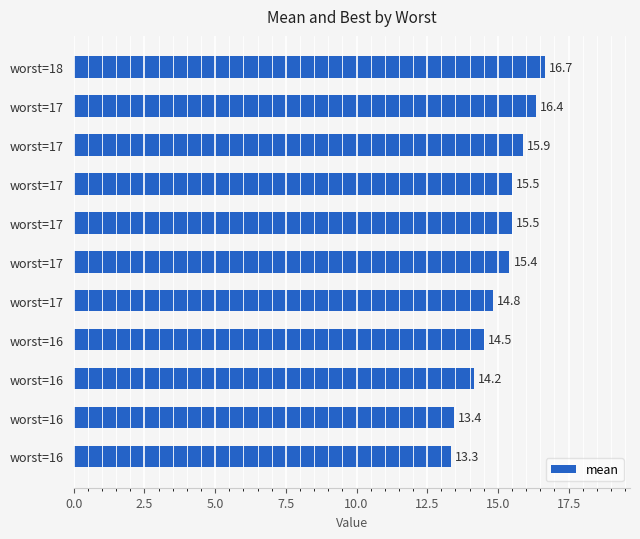

Count the number of categories in the chart.

11